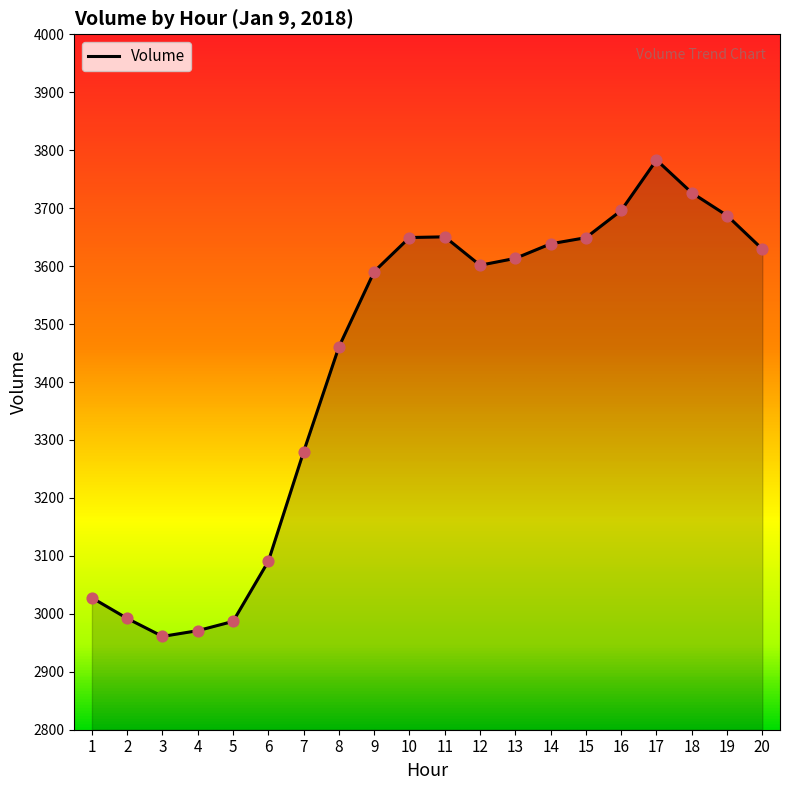

What is the change in value from 3 to 8?

+499.6